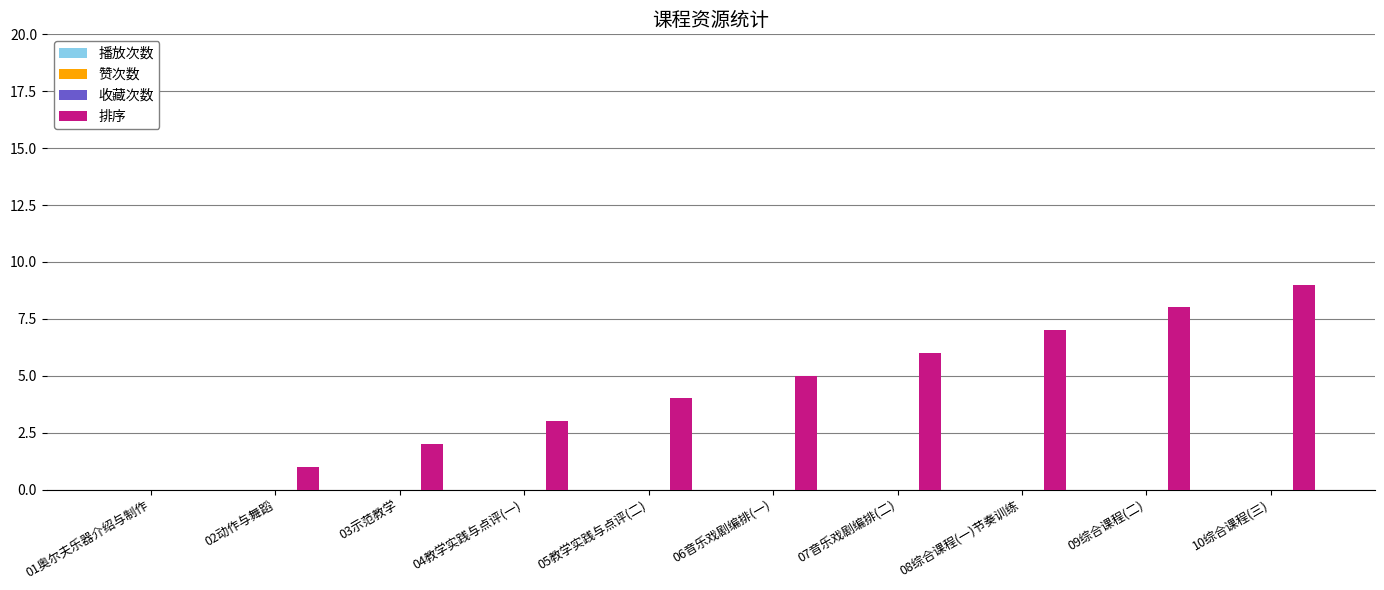

What is the greatest value displayed?

9